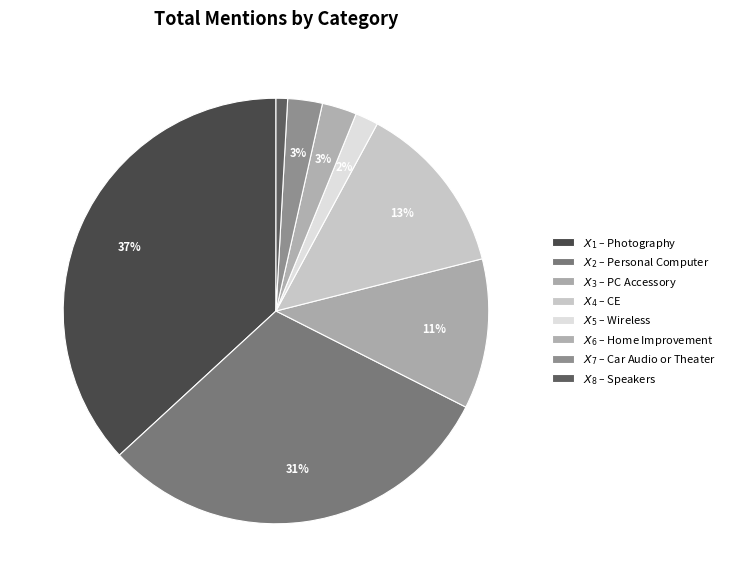

What is the smallest slice in the pie chart?

Speakers